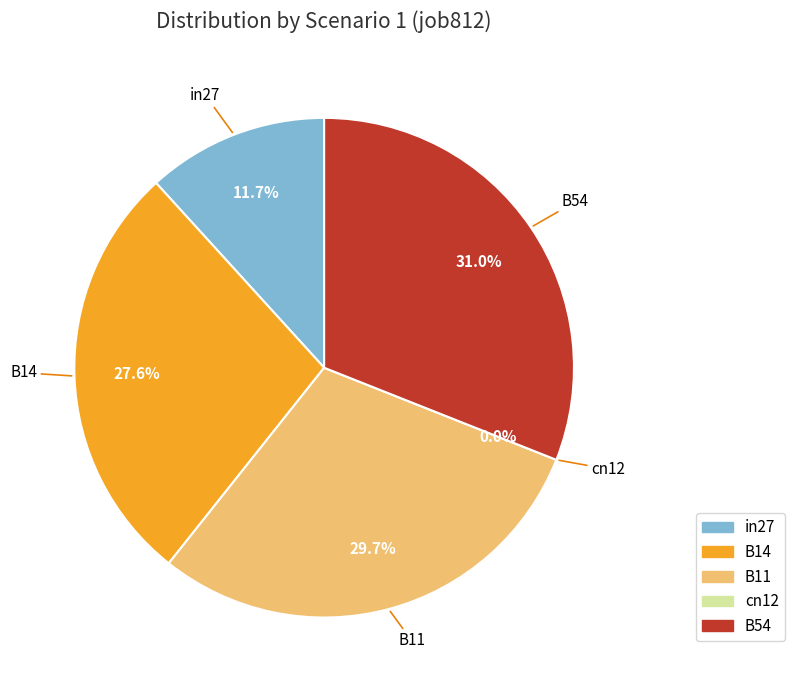

What percentage do in27 and B11 together represent?

41.4%